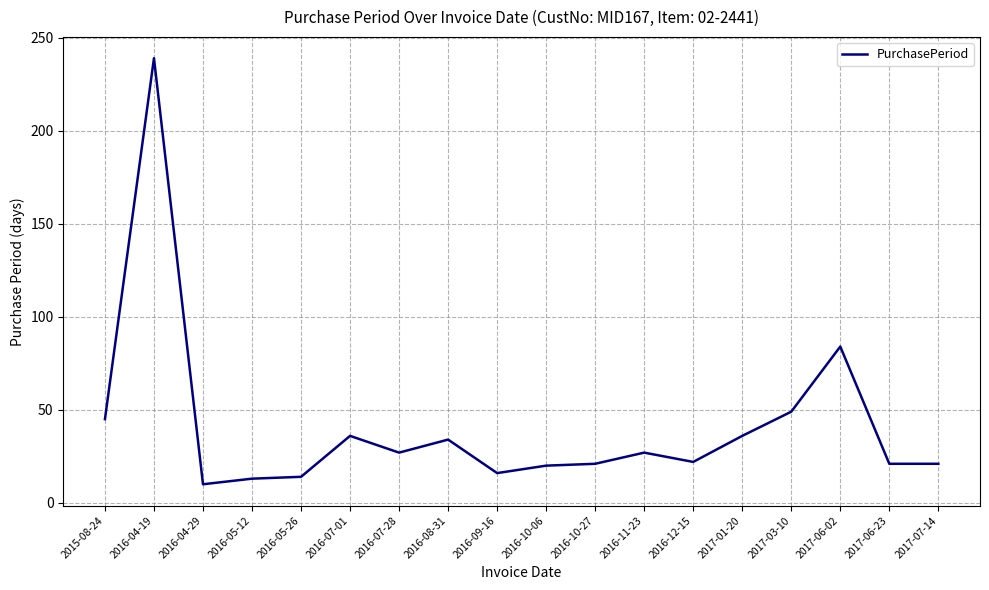

Which has a higher value, 2017-06-02 or 2017-03-10?

2017-06-02